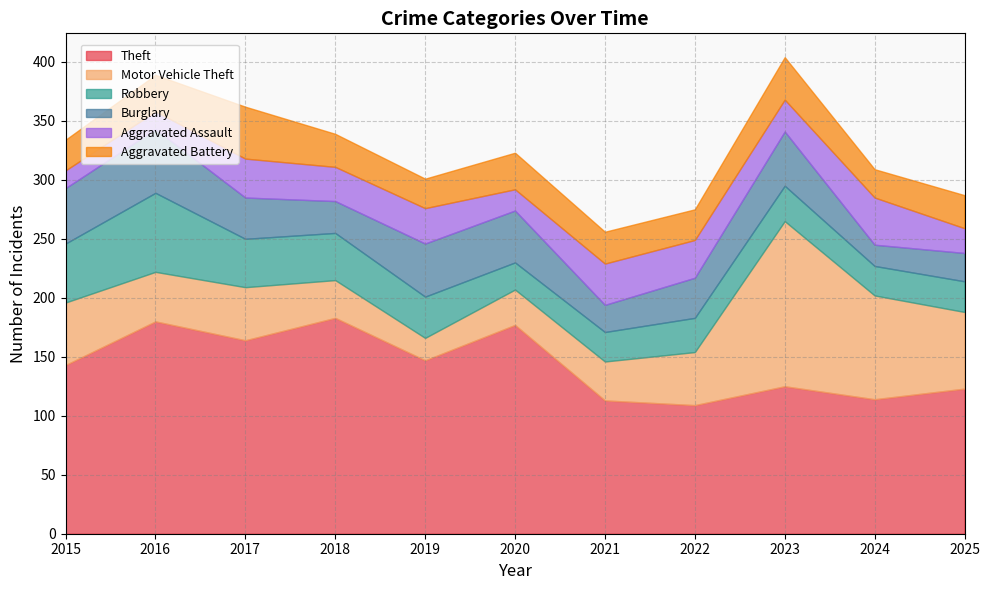

In Motor Vehicle Theft, how many points are higher than both neighbors (excluding endpoints)?

2